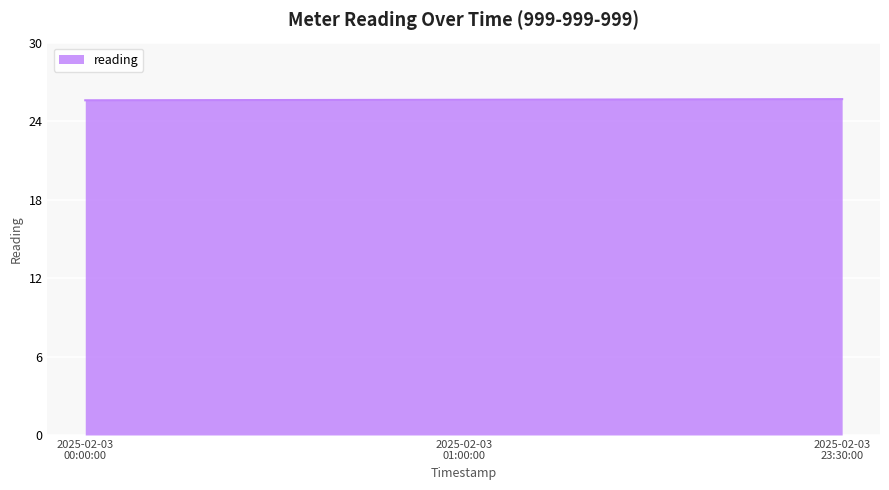

What is the average value?

25.6